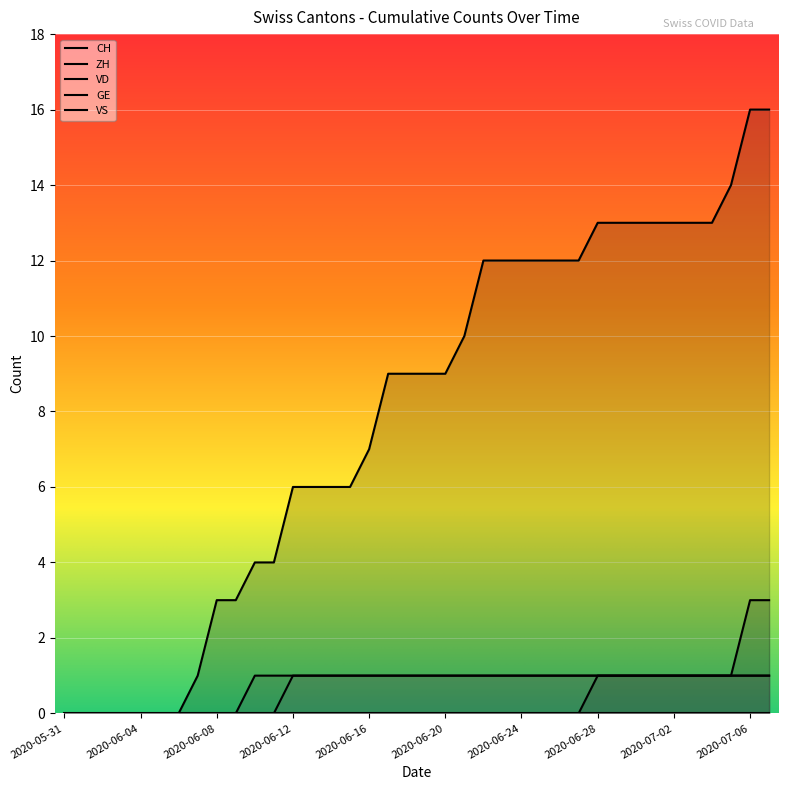

Which series has the largest total across all categories?

CH